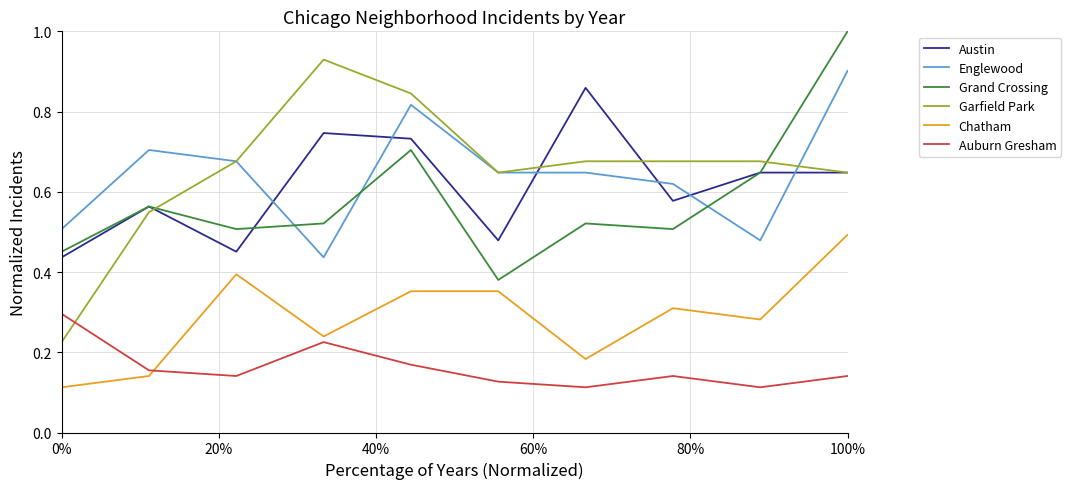

Which series has the largest range (max minus min)?

Garfield Park